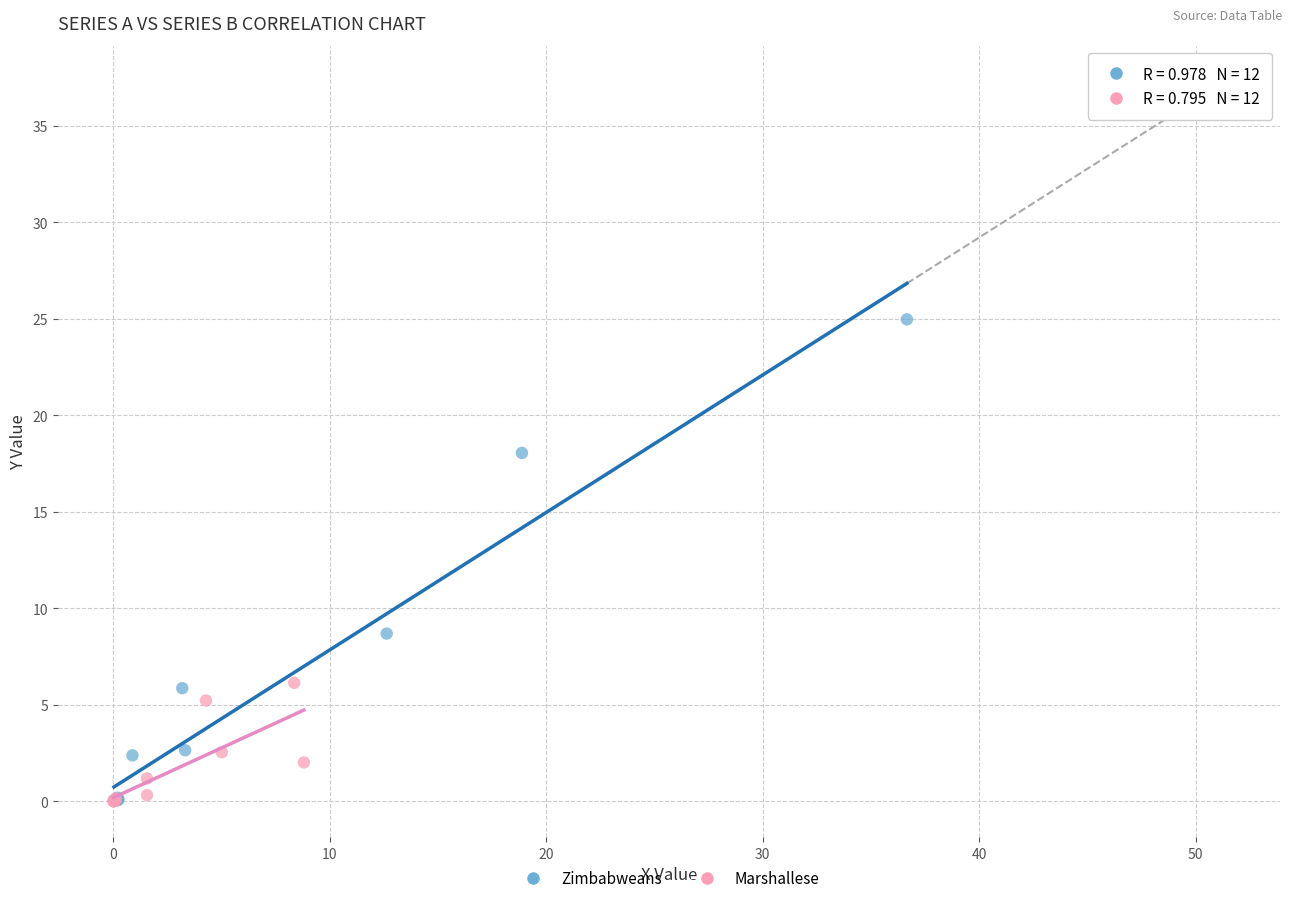

Which series contains the highest Y value?

Zimbabweans